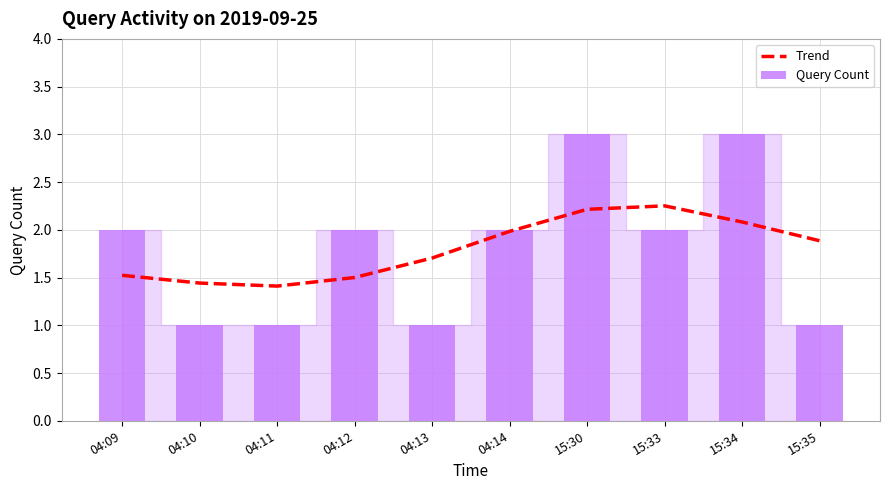

What is the value of the Trend bar at the 1st from the left?

1.5